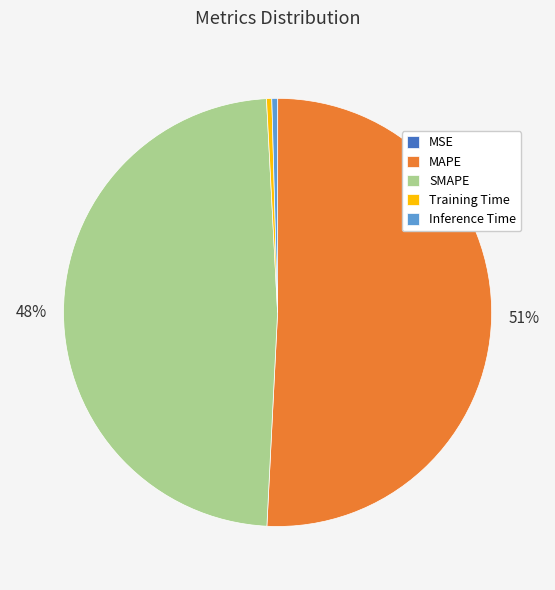

To the nearest percent, what is the average slice percentage?

20%